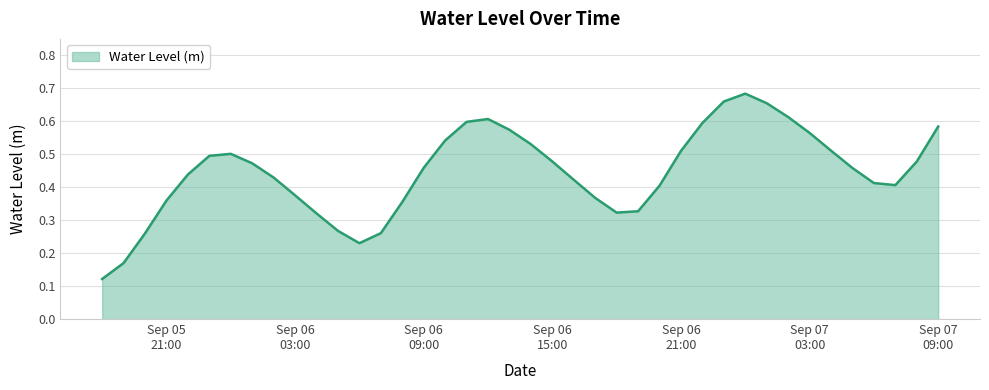

Reading right to left, list all the values displayed in this chart.

0.6	0.5	0.4	0.4	0.5	0.5	0.6	0.6	0.7	0.7	0.7	0.6	0.5	0.4	0.3	0.3	0.4	0.4	0.5	0.5	0.6	0.6	0.6	0.5	0.5	0.4	0.3	0.2	0.3	0.3	0.4	0.4	0.5	0.5	0.5	0.4	0.4	0.3	0.2	0.1